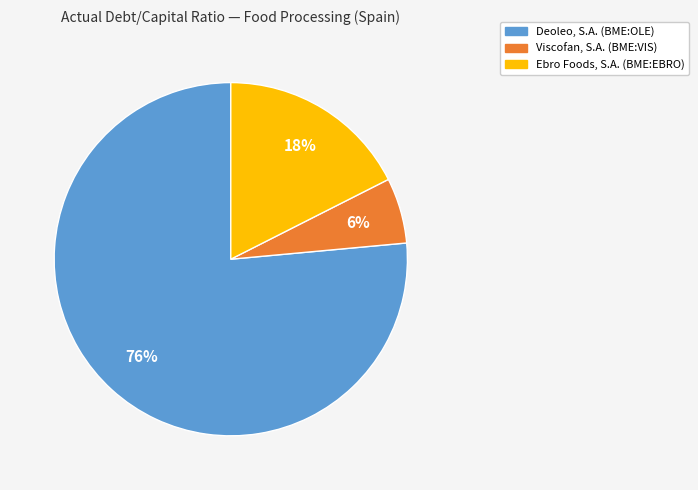

To the nearest percent, what is the difference between the Viscofan, S.A. (BME:VIS) and Ebro Foods, S.A. (BME:EBRO) slice percentages?

12%